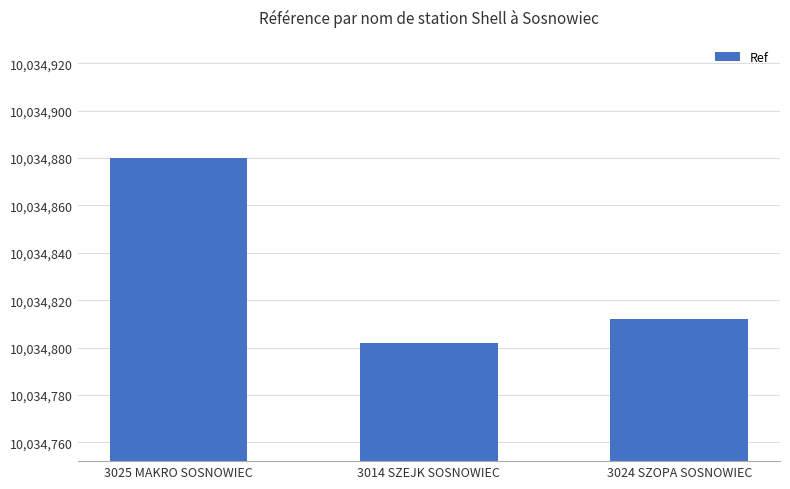

Does the chart contain any negative values?

No